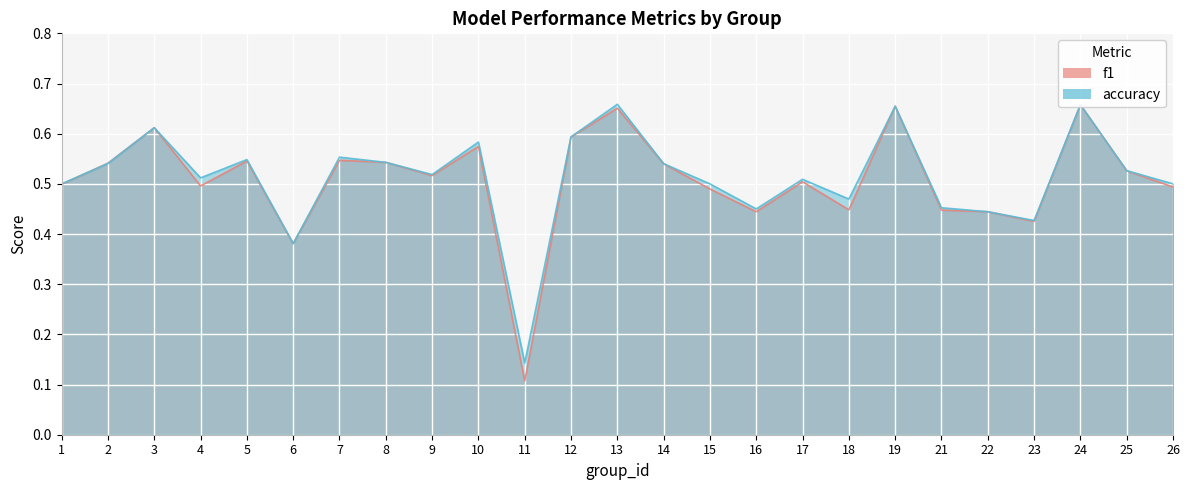

Reading left to right, what are all the values shown in this chart?

f1: 1=0.5	2=0.5	3=0.6	4=0.5	5=0.5	6=0.4	7=0.5	8=0.5	9=0.5	10=0.6	11=0.1	12=0.6	13=0.7	14=0.5	15=0.5	16=0.4	17=0.5	18=0.4	19=0.7	21=0.4	22=0.4	23=0.4	24=0.7	25=0.5	26=0.5
accuracy: 1=0.5	2=0.5	3=0.6	4=0.5	5=0.5	6=0.4	7=0.6	8=0.5	9=0.5	10=0.6	11=0.1	12=0.6	13=0.7	14=0.5	15=0.5	16=0.5	17=0.5	18=0.5	19=0.7	21=0.5	22=0.4	23=0.4	24=0.7	25=0.5	26=0.5